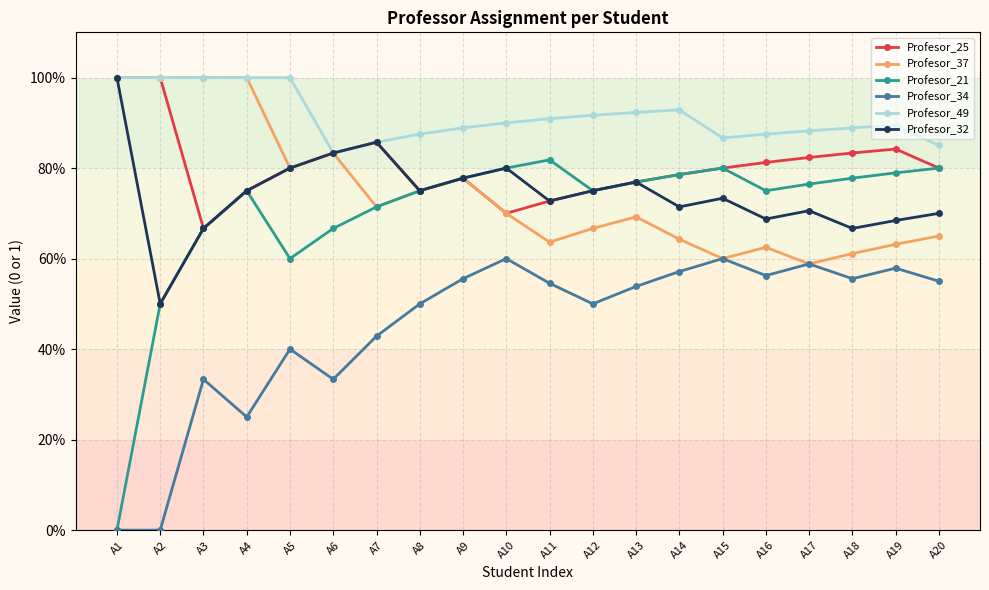

Is this an area chart (filled region under the line)?

No